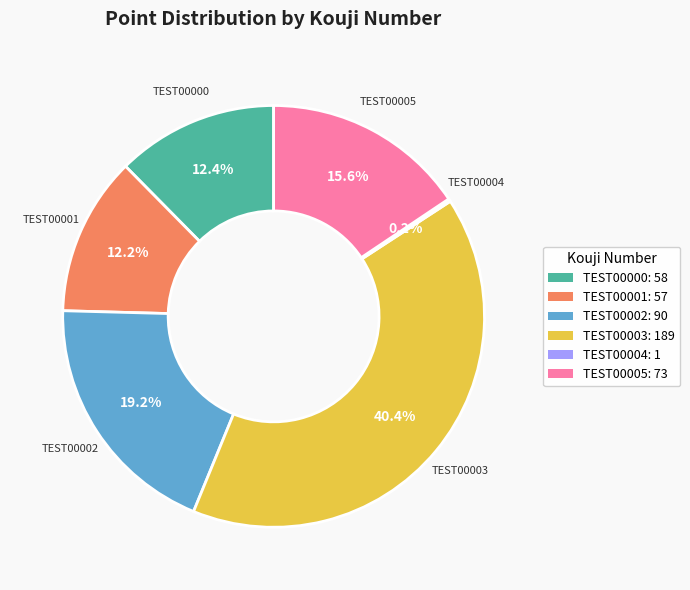

Which has a higher value, TEST00001 or TEST00003?

TEST00003